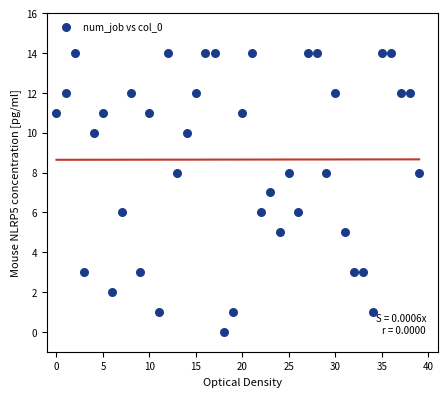

What is the range of Y values (max minus min)?

14